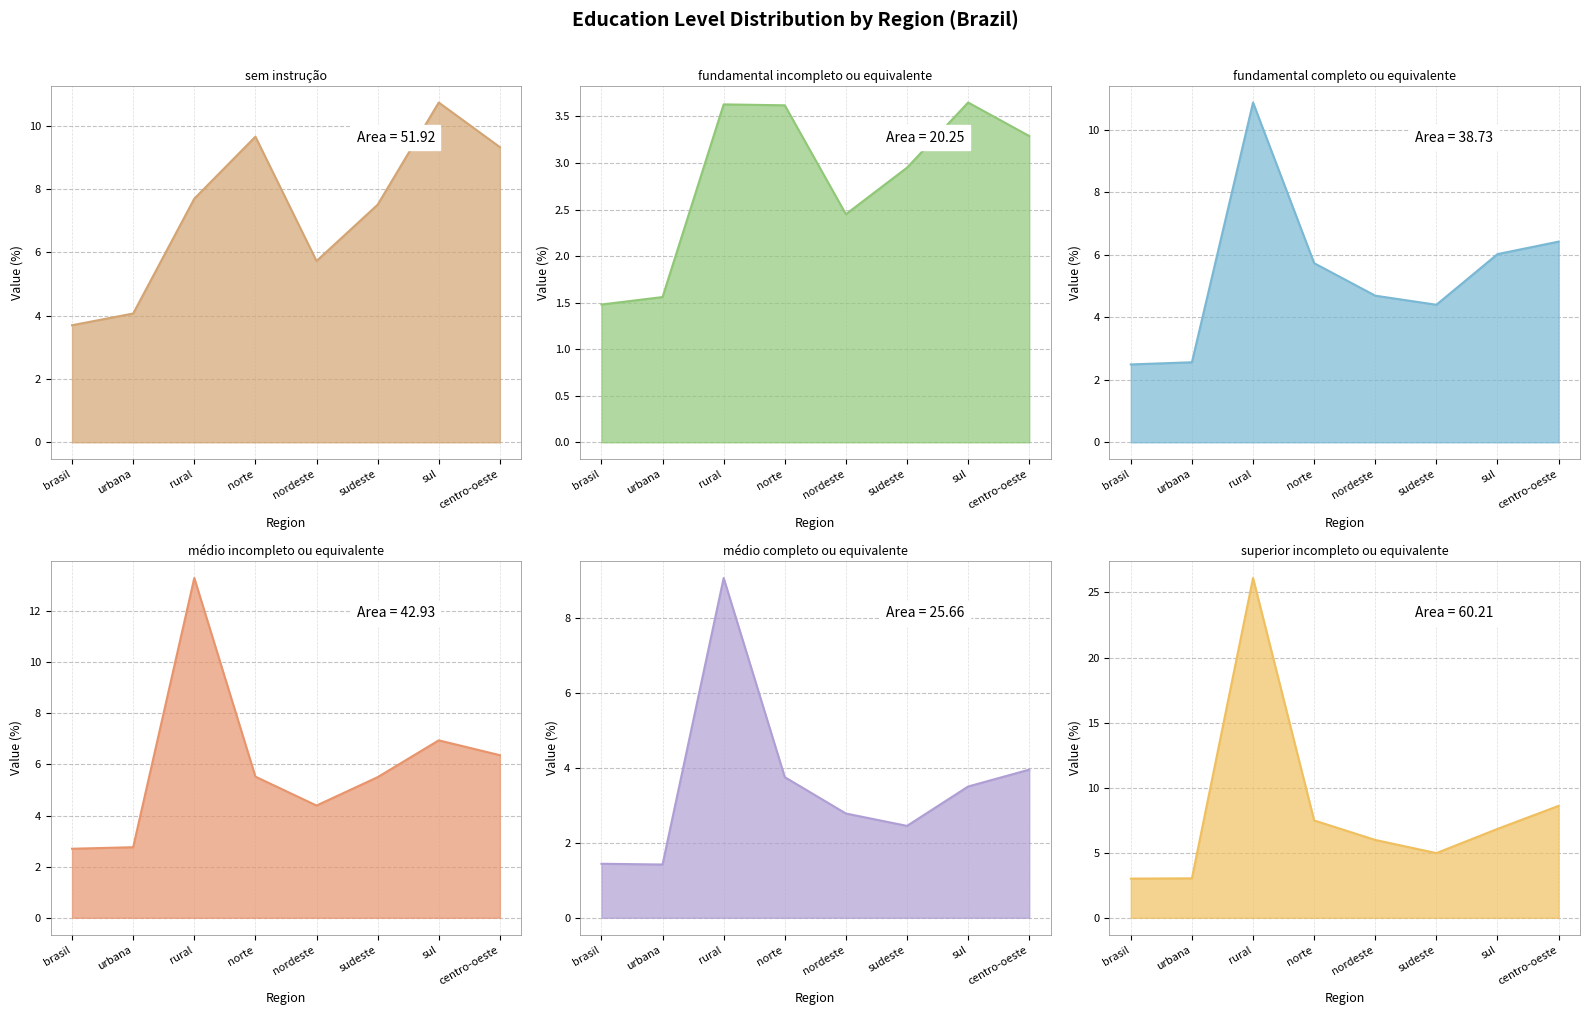

What position from the right is nordeste?

4